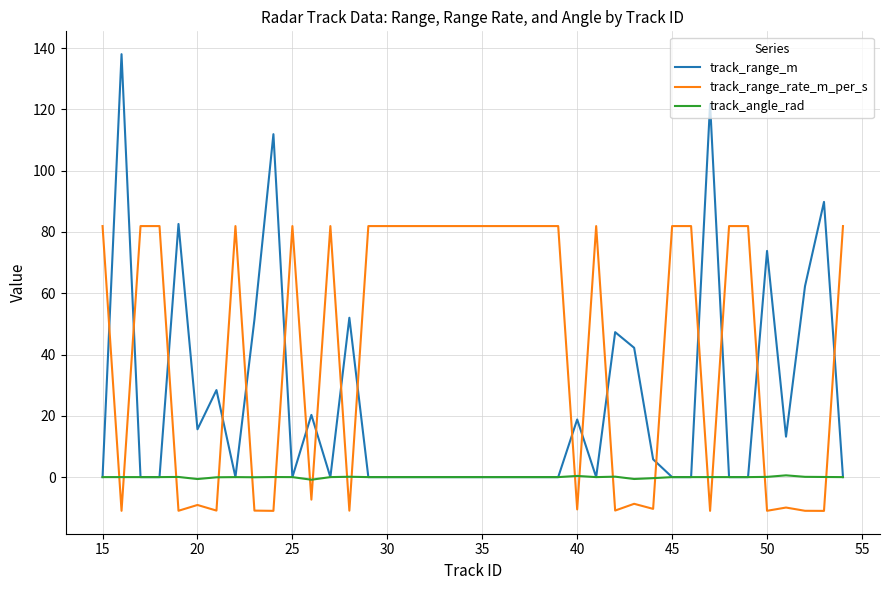

What is the maximum value shown in the chart?

138.0